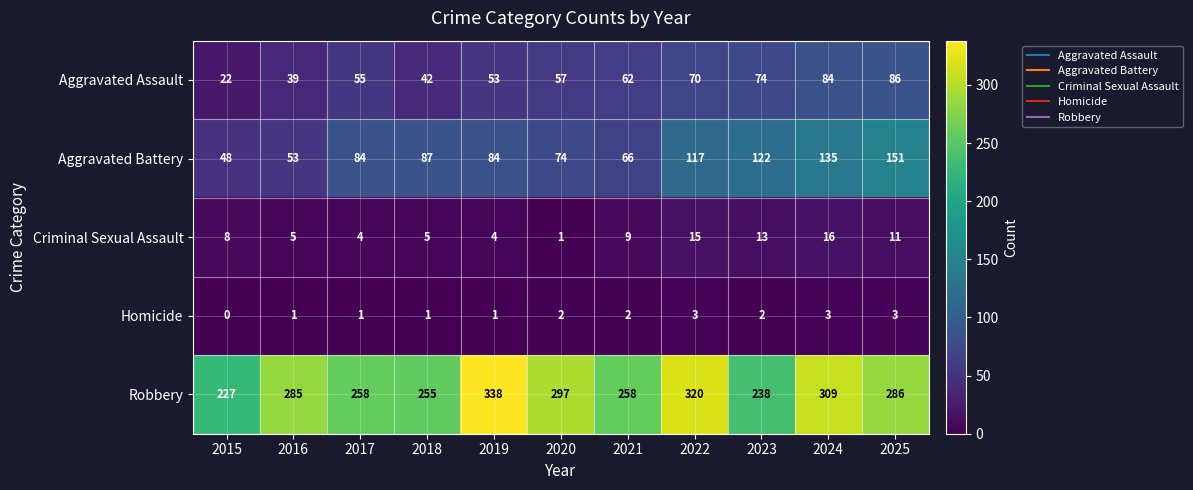

The value of Aggravated Battery at 2016 is 94. True or false?

False